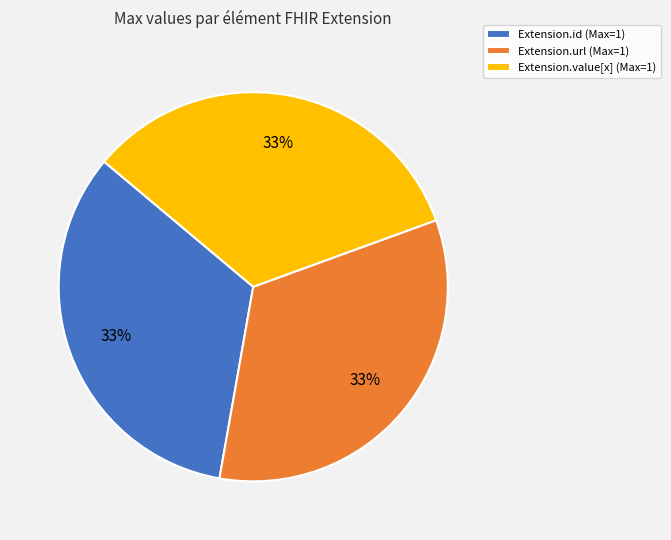

True or false: Extension.url (Max=1) accounts for 23% of the total.

False